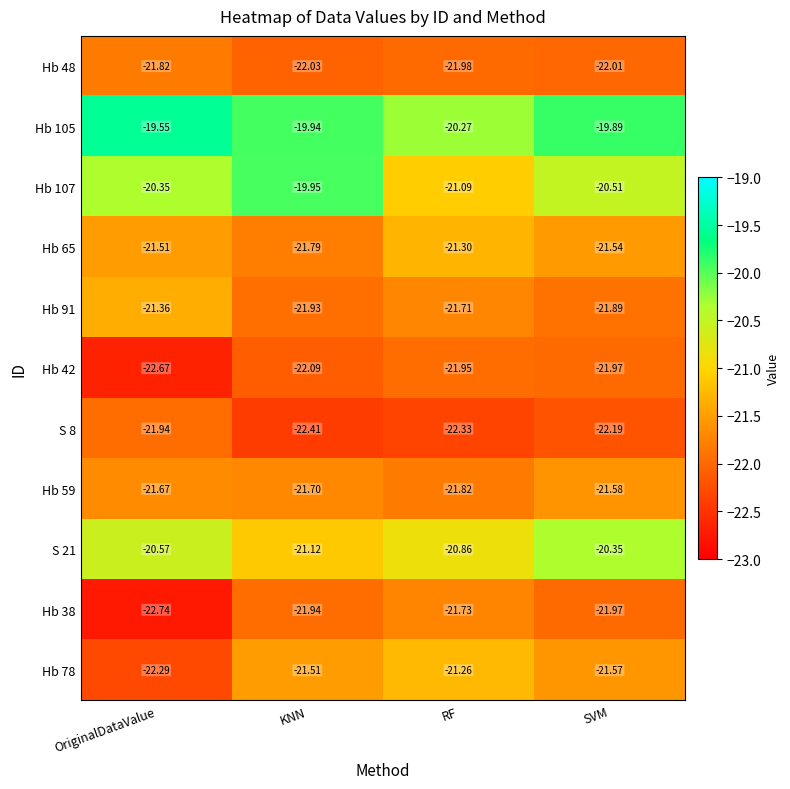

Is the value of Hb 59 at RF greater than the value of Hb 48 at KNN?

Yes